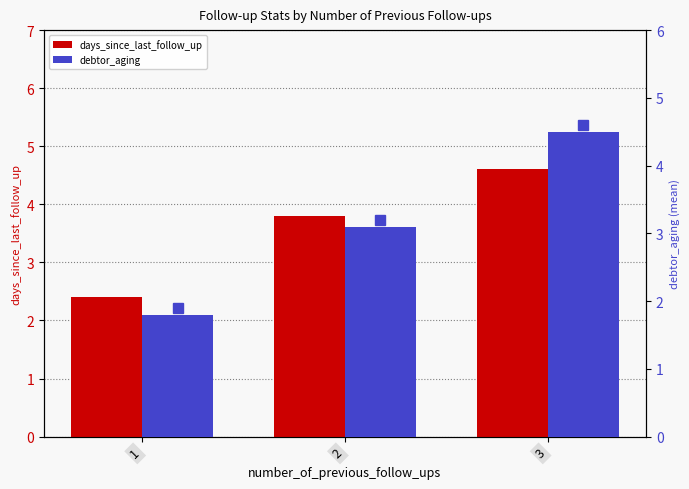

Which label corresponds to the largest value in the chart?

3